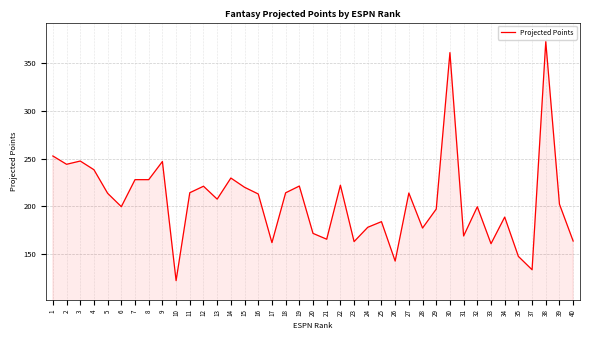

At which label does the data first exceed 207?

1